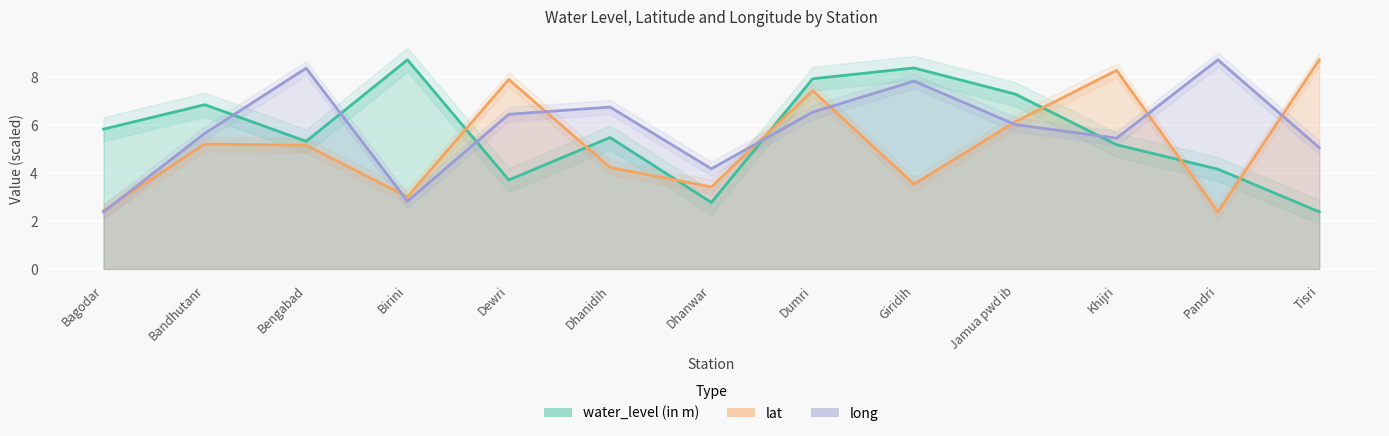

Reading left to right, what are all the values shown in this chart?

water_level (in m): 5.8	6.8	5.3	8.7	3.7	5.5	2.8	7.9	8.4	7.3	5.2	4.2	2.4
lat: 2.4	5.2	5.2	3.0	7.9	4.2	3.4	7.4	3.5	6.1	8.3	2.4	8.7
long: 2.4	5.7	8.4	2.8	6.4	6.7	4.2	6.5	7.8	6.0	5.5	8.7	5.1